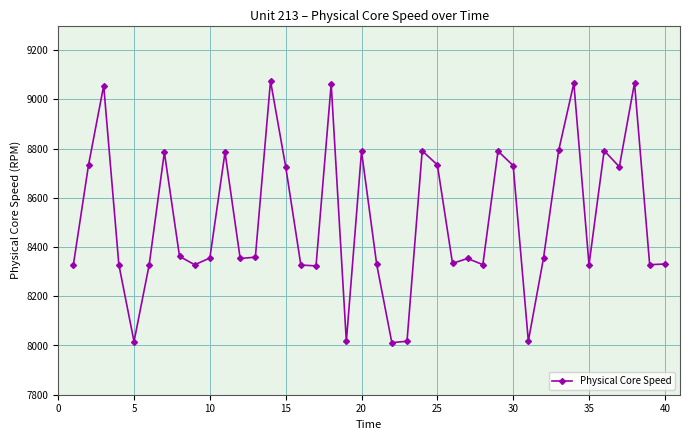

What is the smallest value displayed?

8011.5